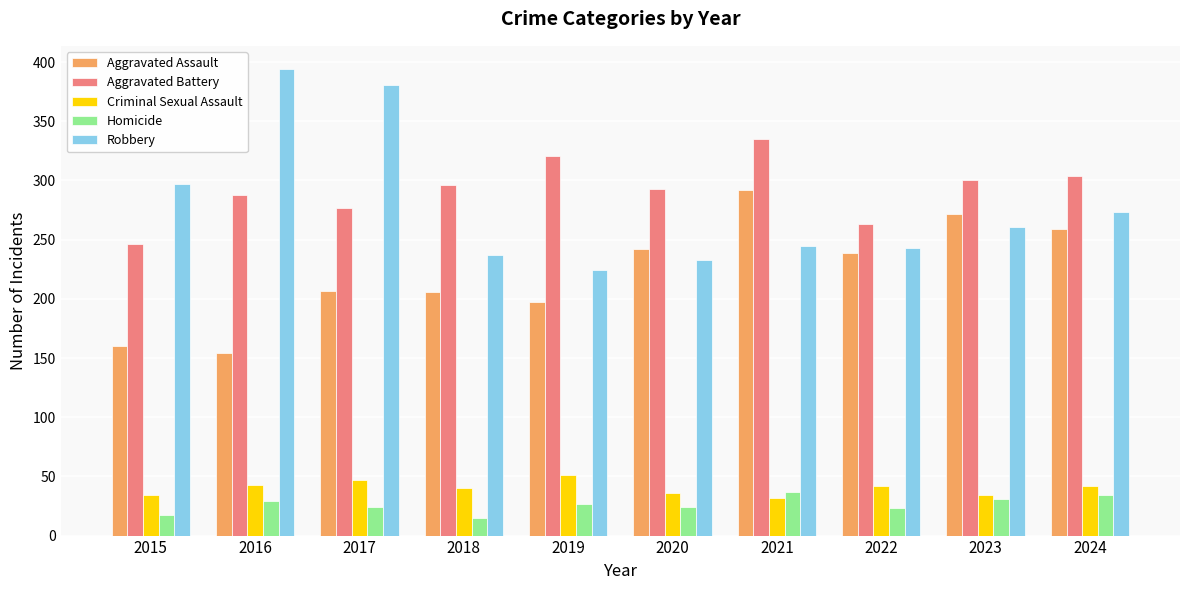

The value of Aggravated Assault at 2022 is 164. True or false?

False